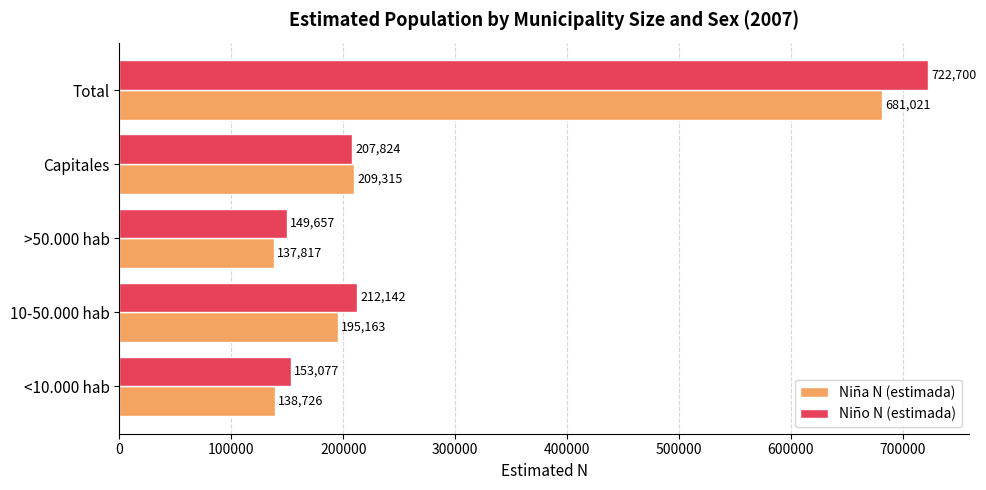

List the series in order of their peak value, highest first.

Niño N (estimada), Niña N (estimada)